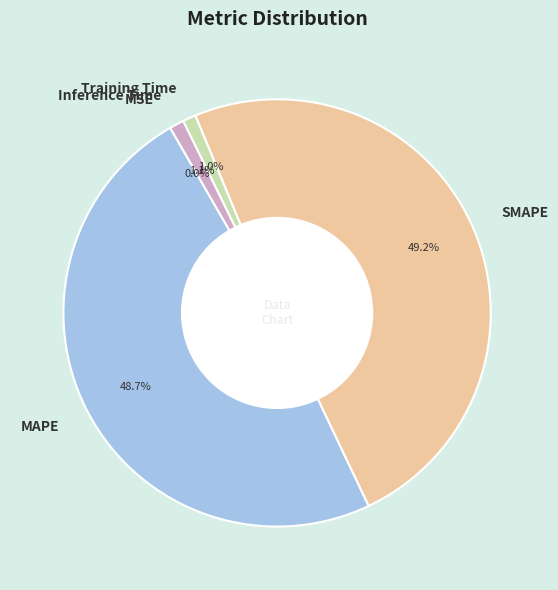

Does MAPE represent more than half of the total?

No